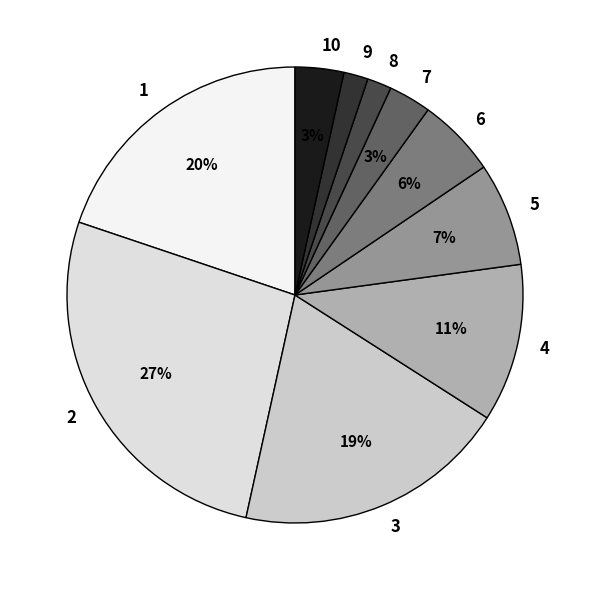

The 4 slice represents 11% of the pie. True or false?

True